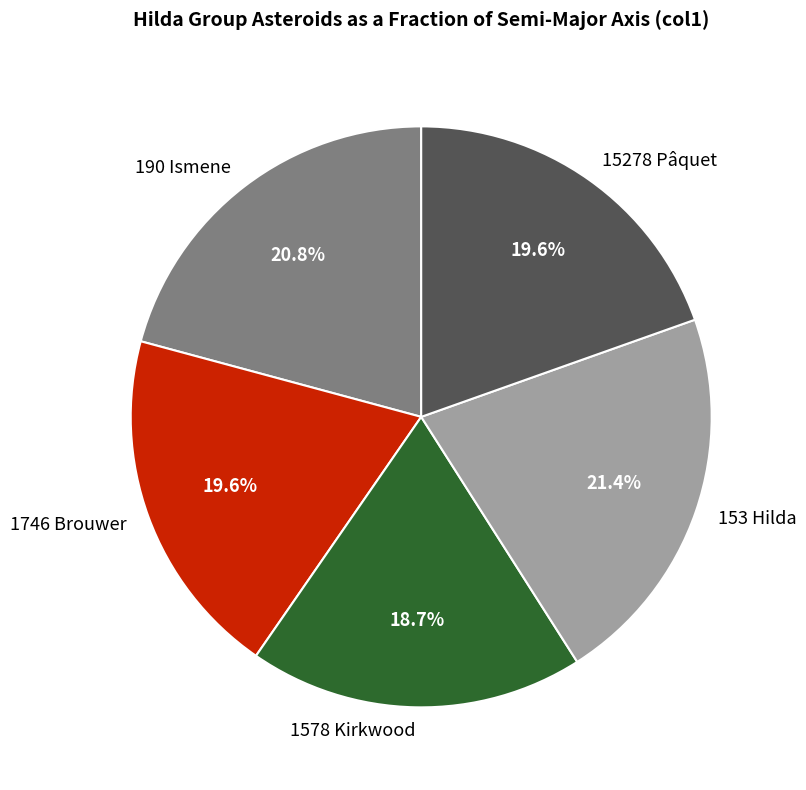

To the nearest percent, what is the average slice percentage?

20%